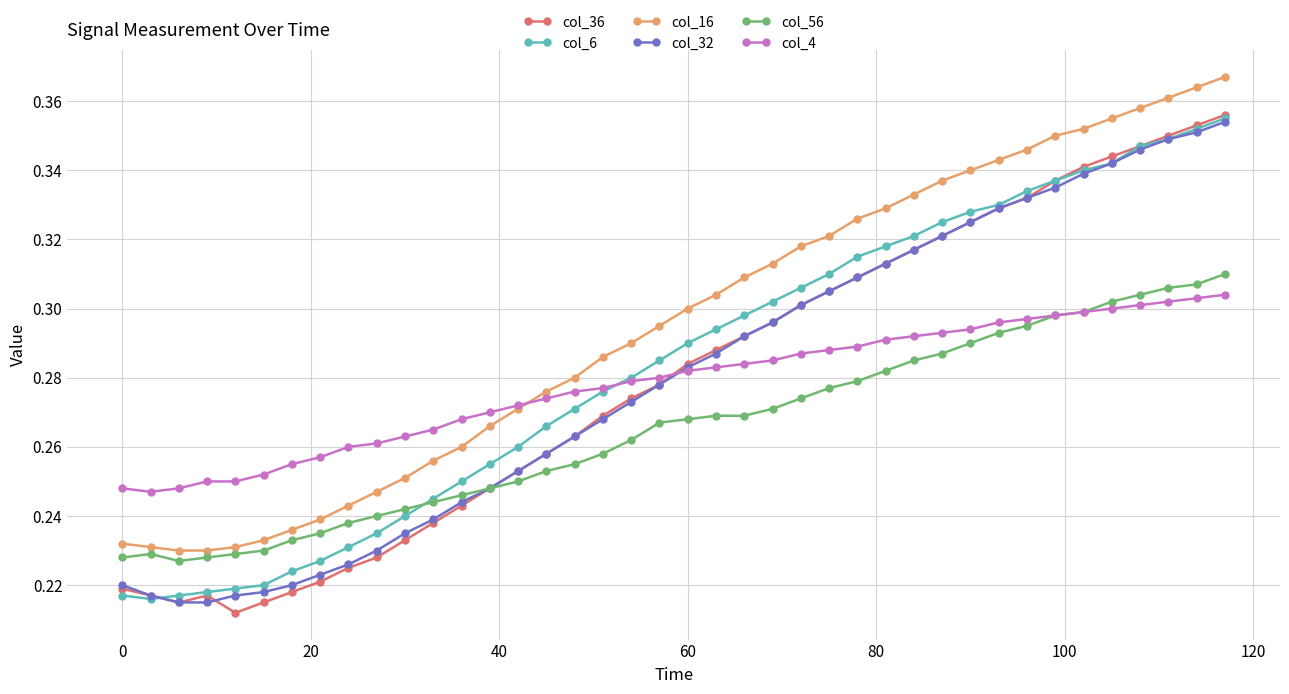

Which series has the widest spread of values?

col_36